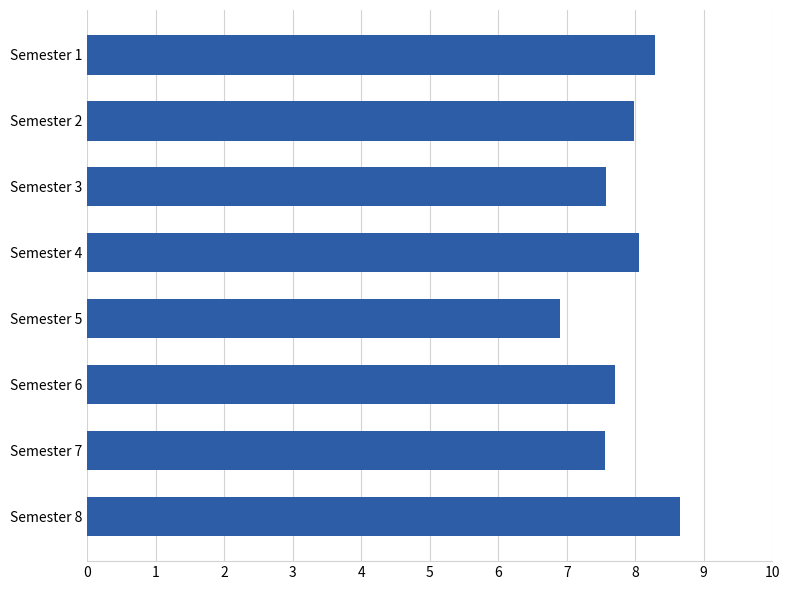

Reading bottom to top, transcribe all the data shown in this chart.

8.7	7.6	7.7	6.9	8.1	7.6	8.0	8.3